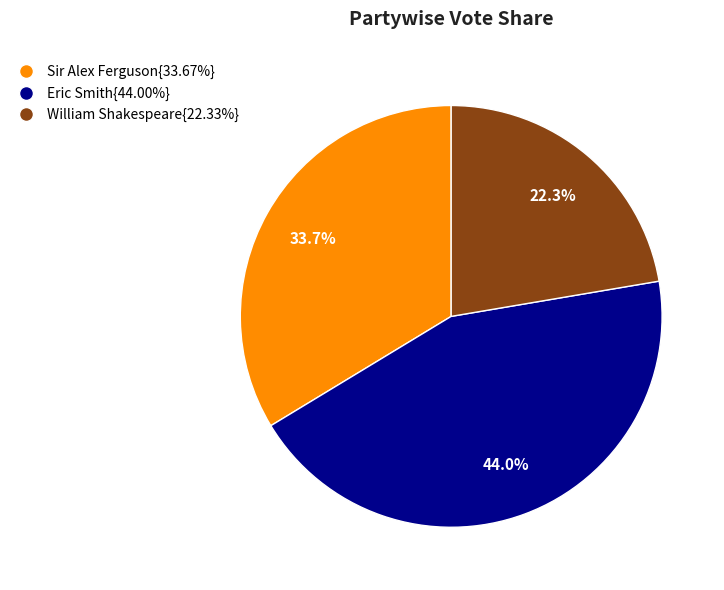

Does any single category account for the majority?

No